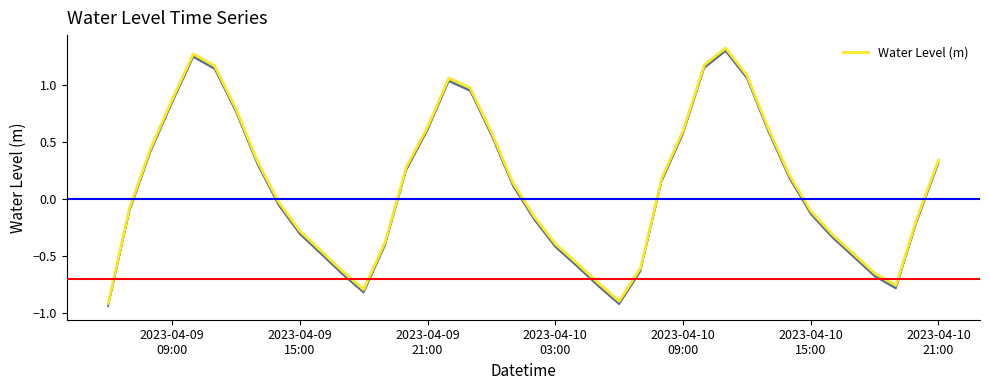

What is the sum of all values?

4.9